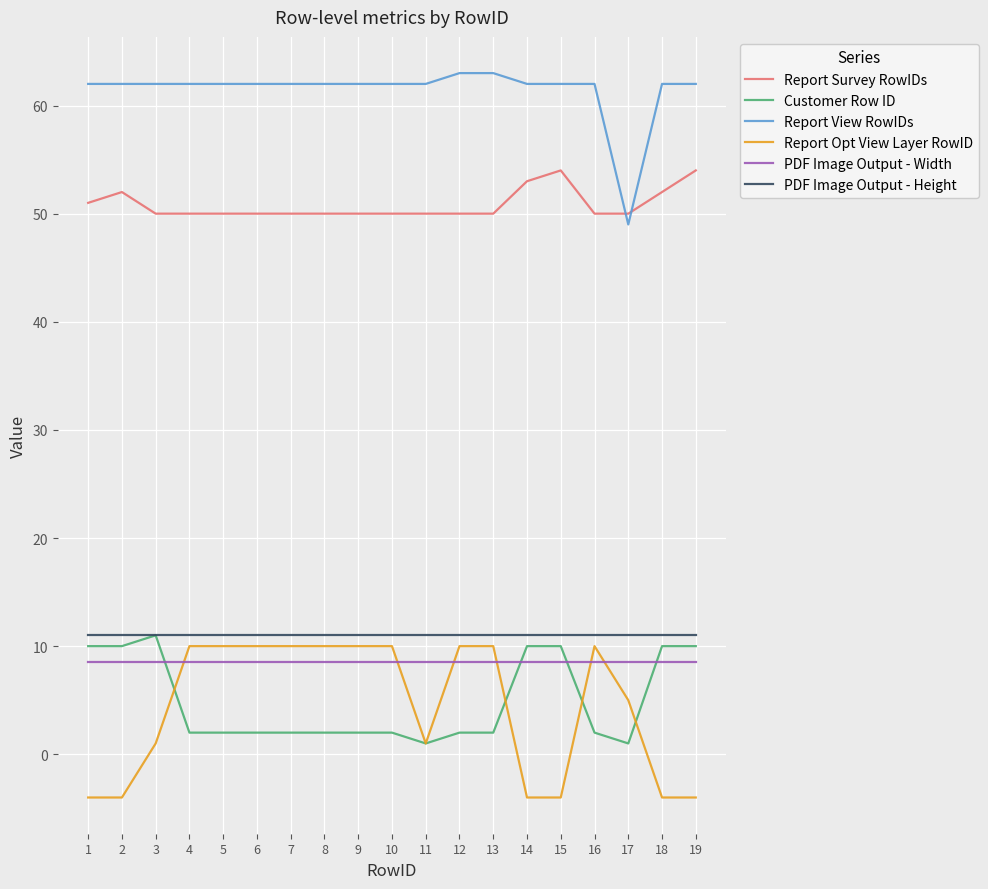

What is the difference between the highest and lowest values at 18?

66.0